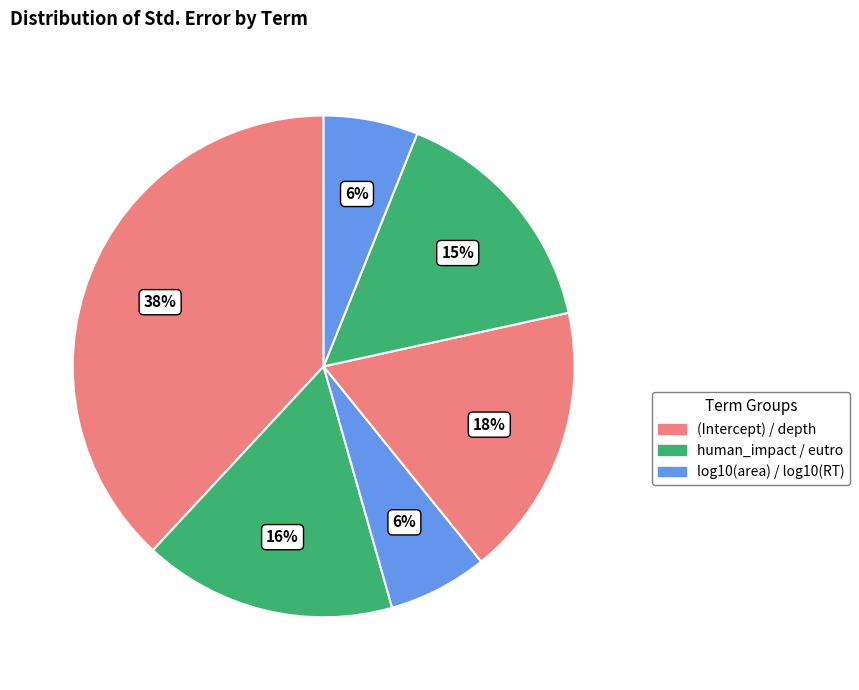

How many segments does this pie chart have?

6